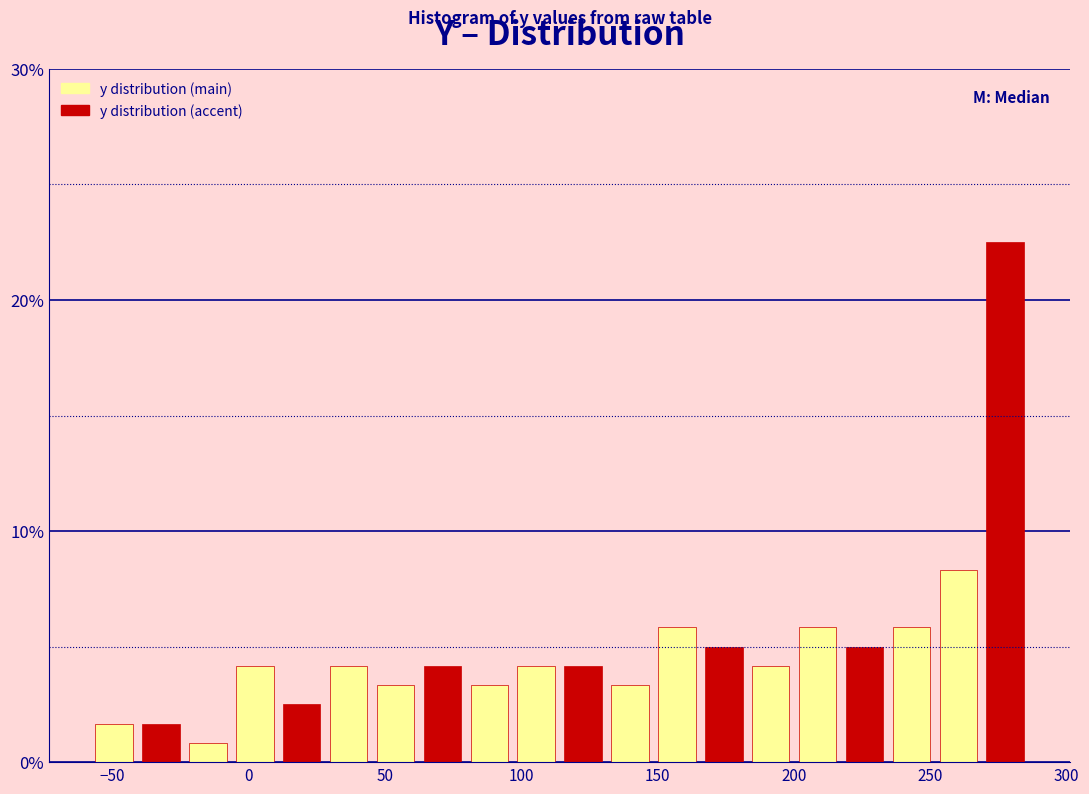

Around what value on the x-axis is the tallest bar? Give the approximate position of its centre, as read against the axis.

280